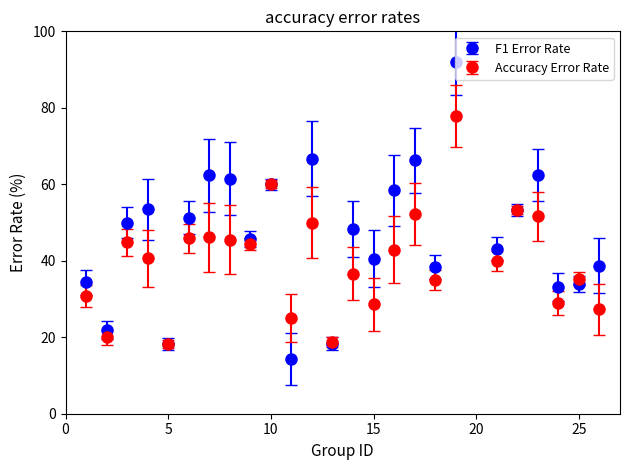

Which series has the widest spread of values?

F1 Error Rate